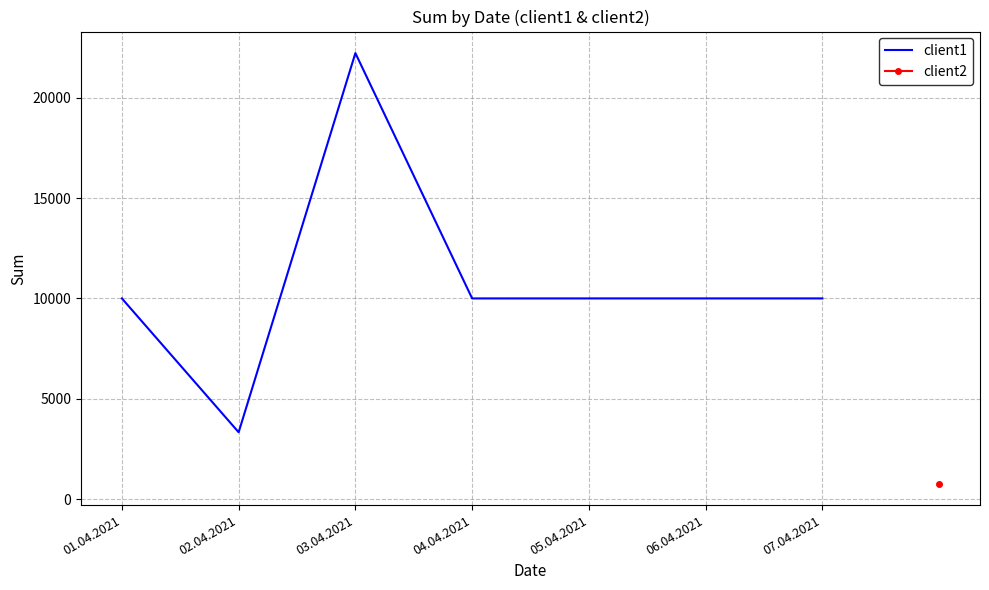

Which label corresponds to the largest value in the chart?

03.04.2021